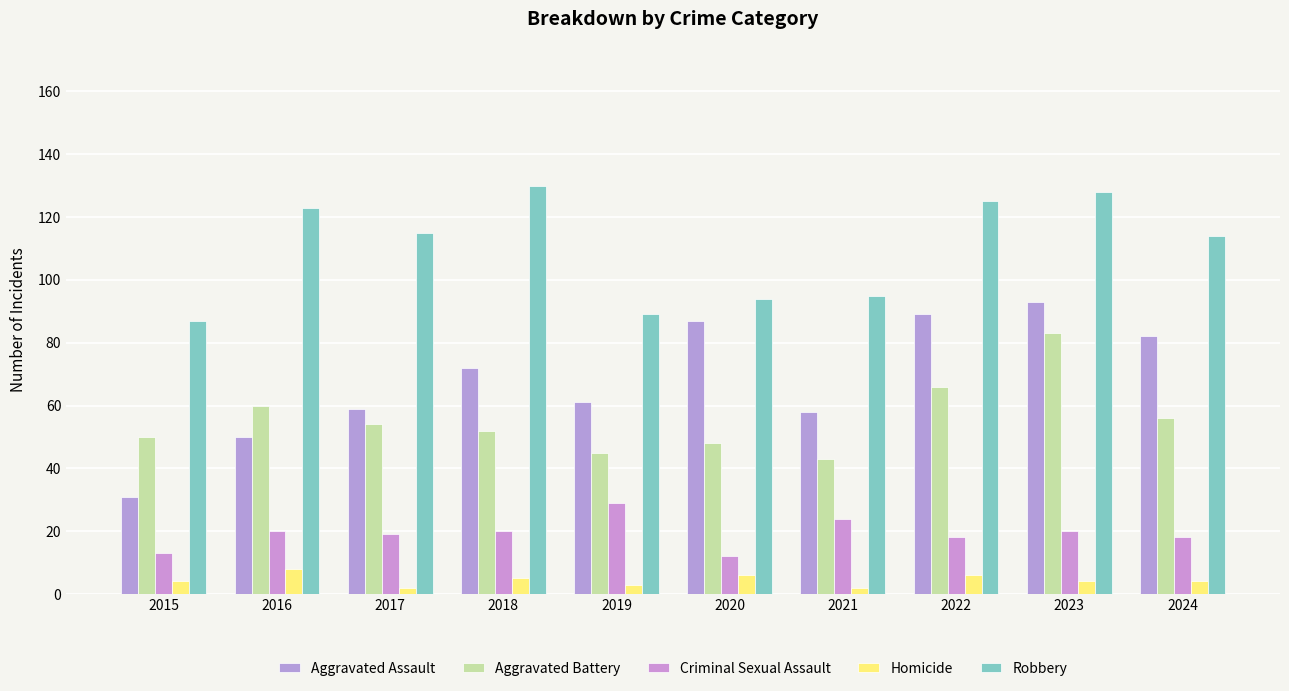

At which label does Homicide reach its minimum?

2017